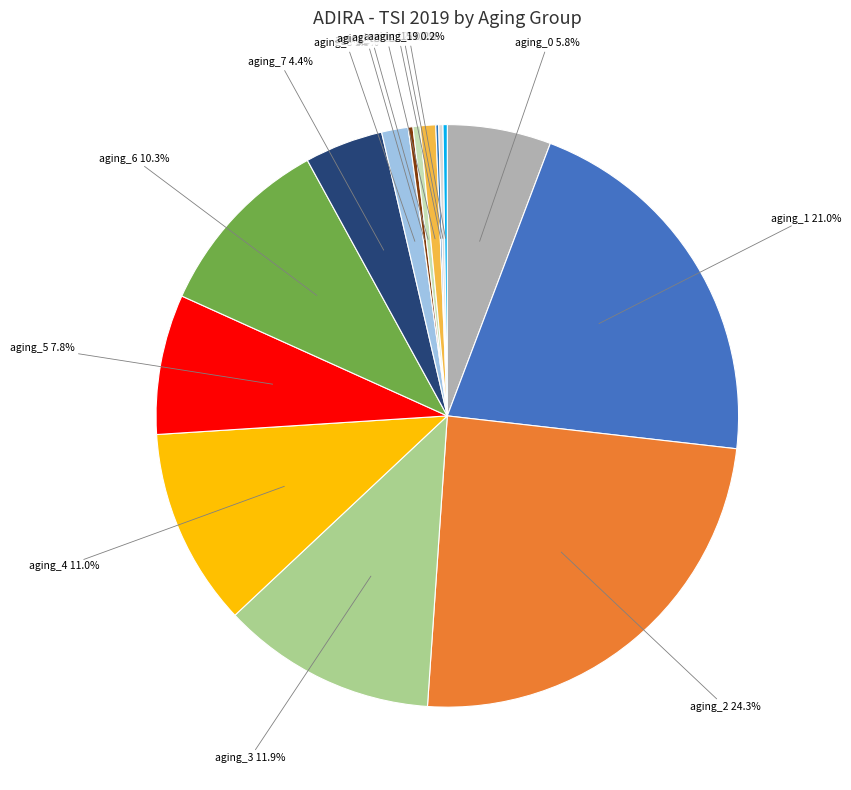

What percentage is the aging_6 slice, to the nearest percent?

10%